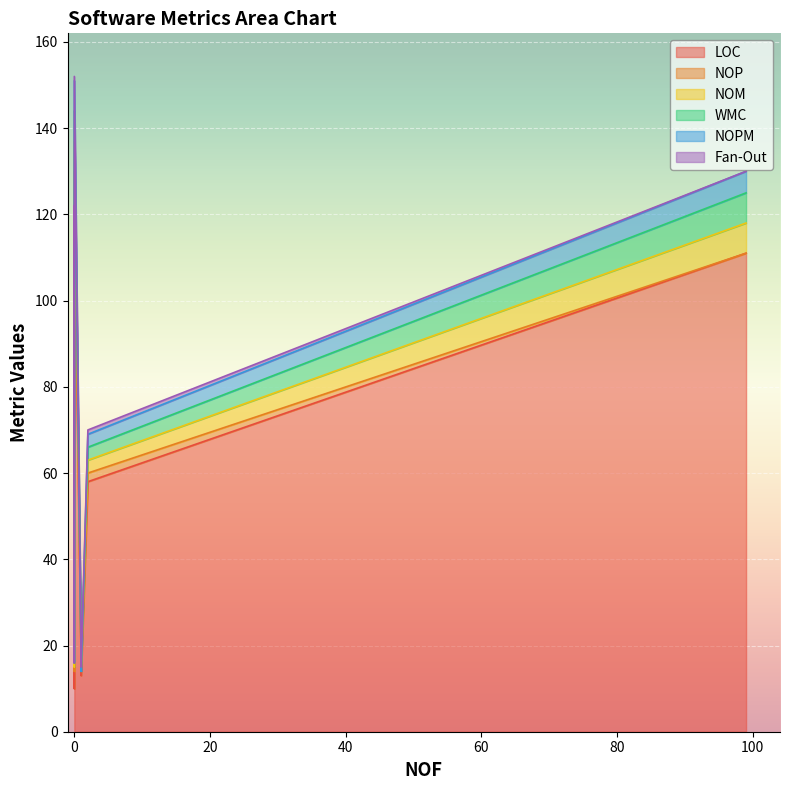

Reading left to right, extract all data points from this chart.

LOC: 17	94	10	13	58	120	111
NOP: 0	9	4	1	2	10	0
NOM: 0	6	1	0	3	7	7
WMC: 0	6	1	0	3	7	7
NOPM: 0	5	0	0	3	7	5
Fan-Out: 0	2	0	1	1	1	0